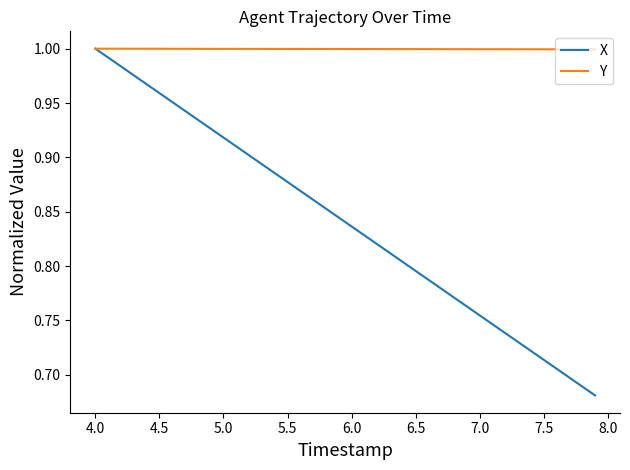

Which series has the largest total across all categories?

Y